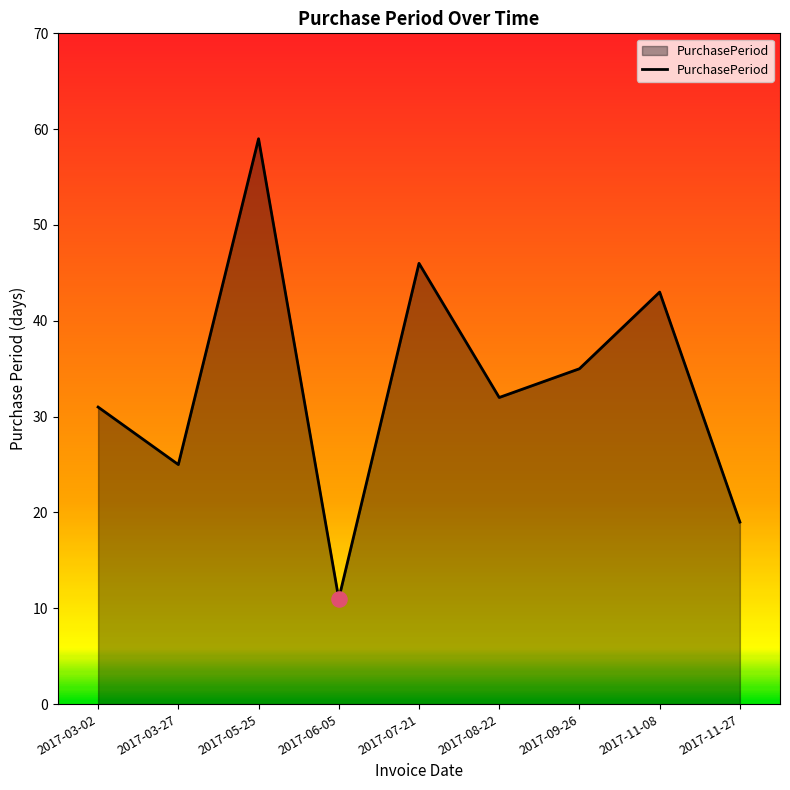

What is the change in value from 2017-03-27 to 2017-05-25?

+34